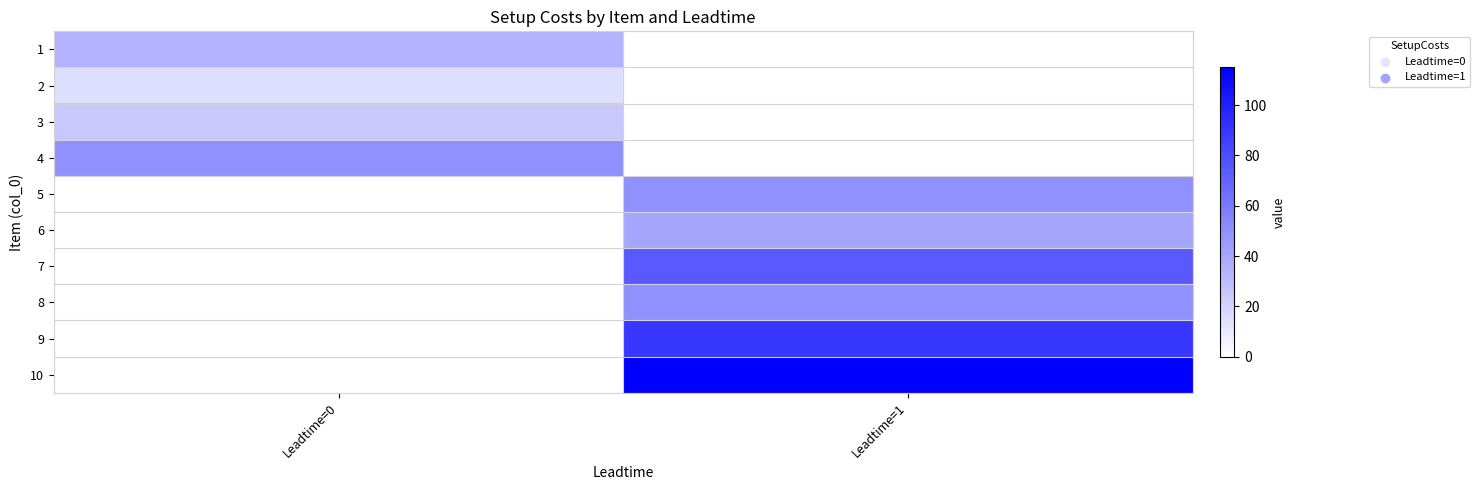

At Leadtime=1, list the series in order from largest to smallest.

10, 9, 7, 5, 8, 6, 1, 2, 3, 4